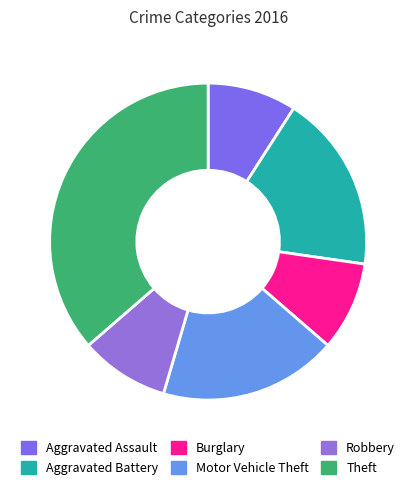

Is there a majority slice in this chart?

No